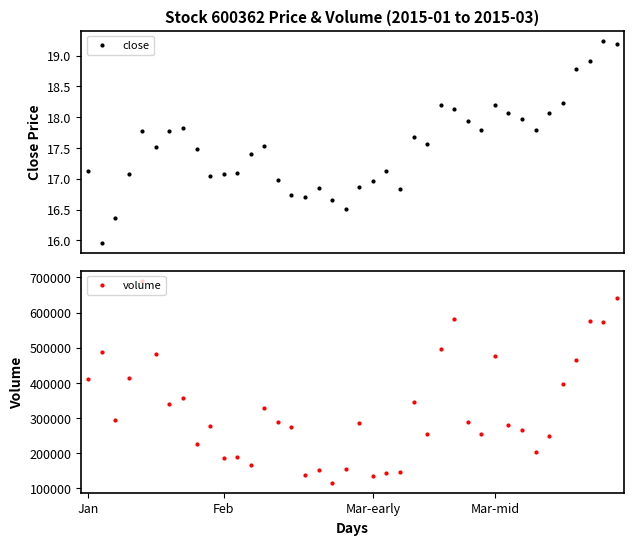

What is the difference between the second highest and second lowest values in the close series?

2.8